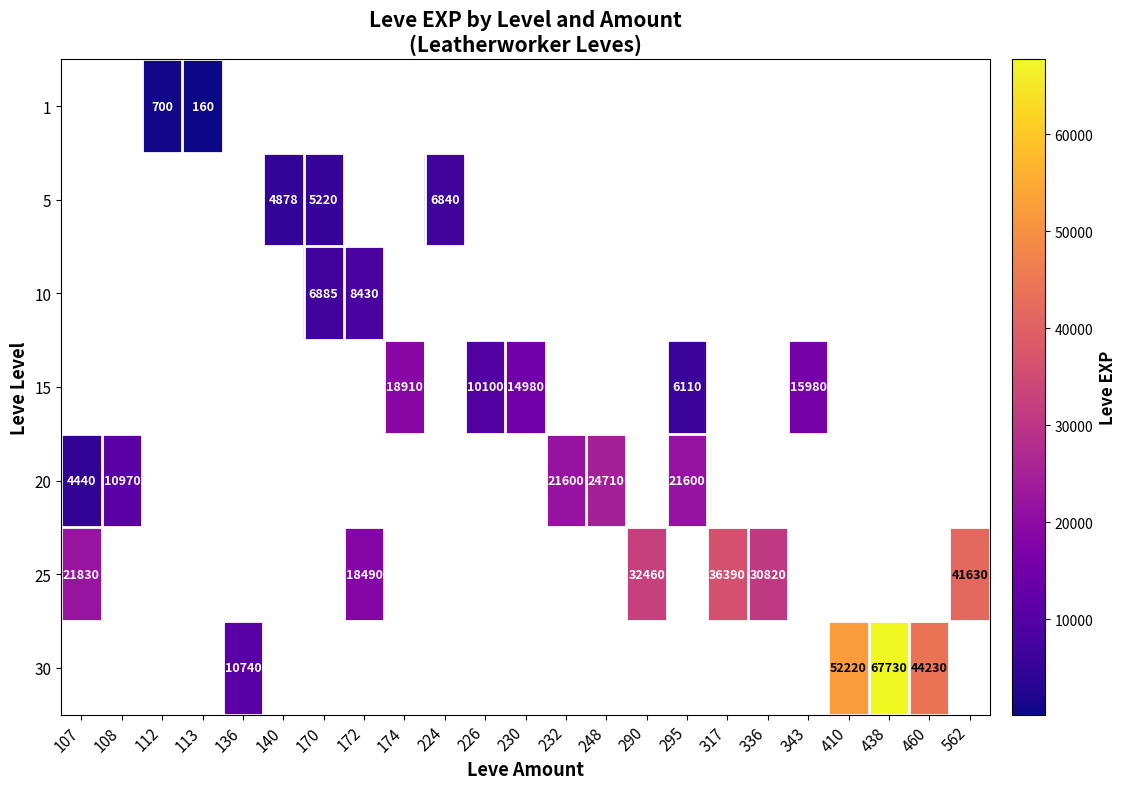

The value of 5 at 140 is 2656. True or false?

False